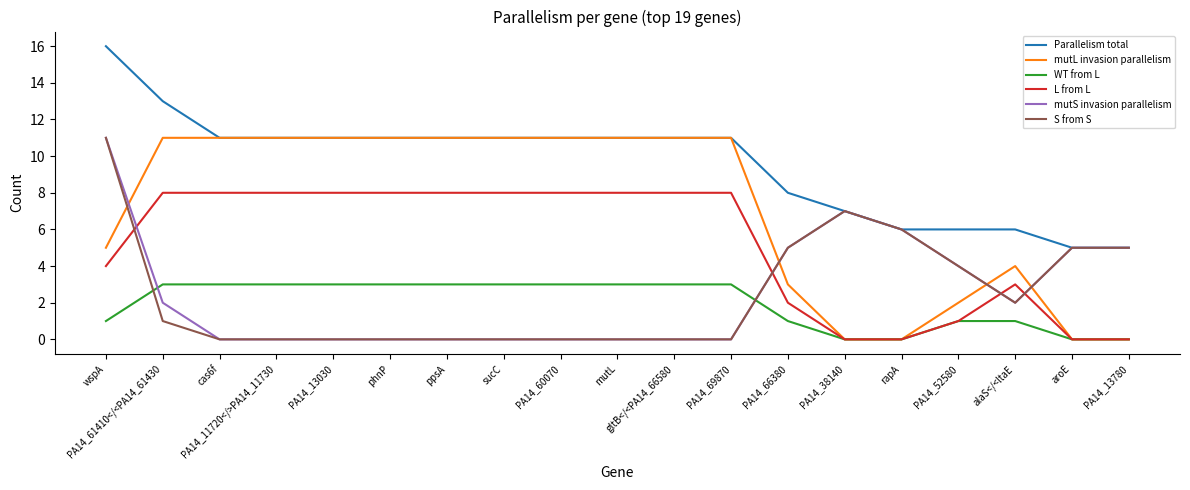

What position from the right is wspA?

19